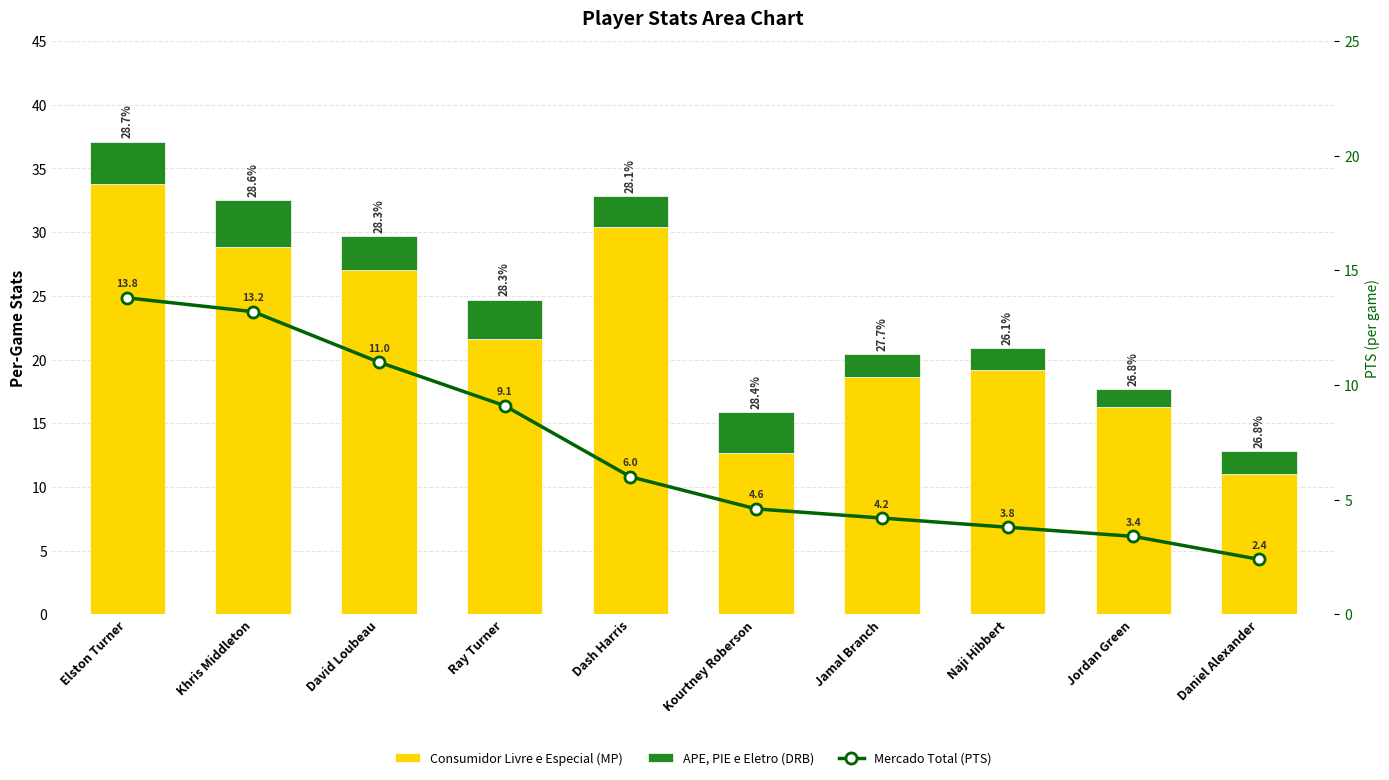

Between Kourtney Roberson and Ray Turner, which is larger?

Ray Turner